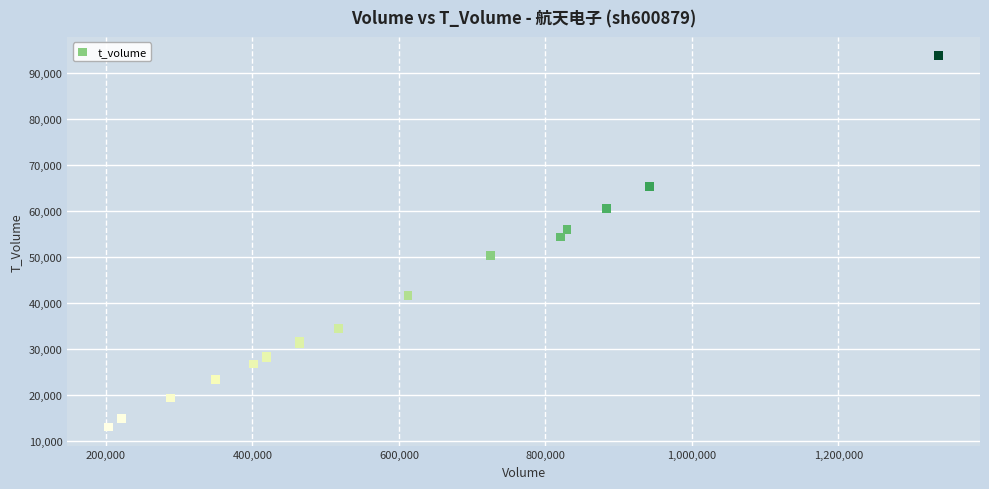

What Y value in the scatter plot is closest to 53403?

54334